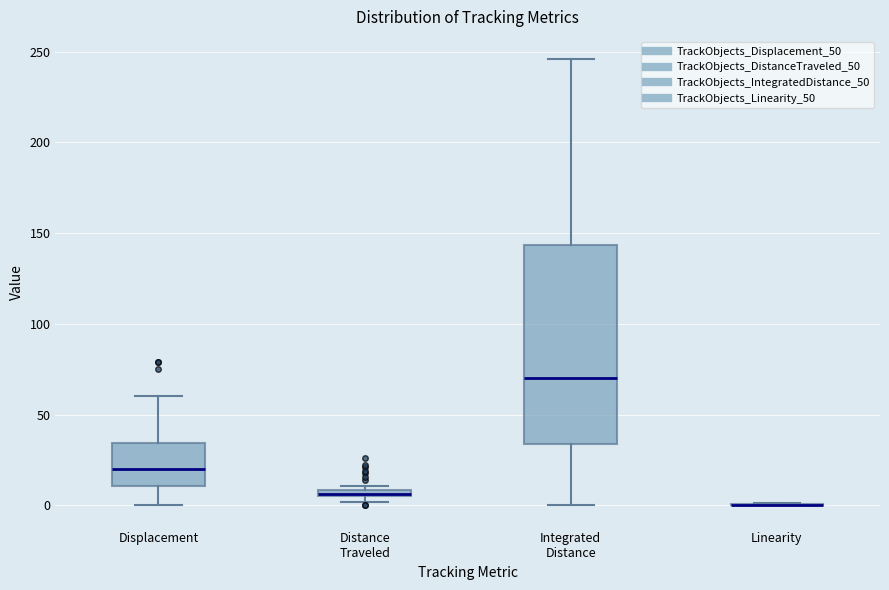

Which box is the tallest, from its lower edge to its upper edge?

Integrated Distance